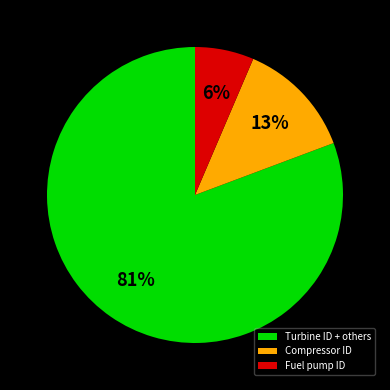

Count the number of slices in the pie.

3